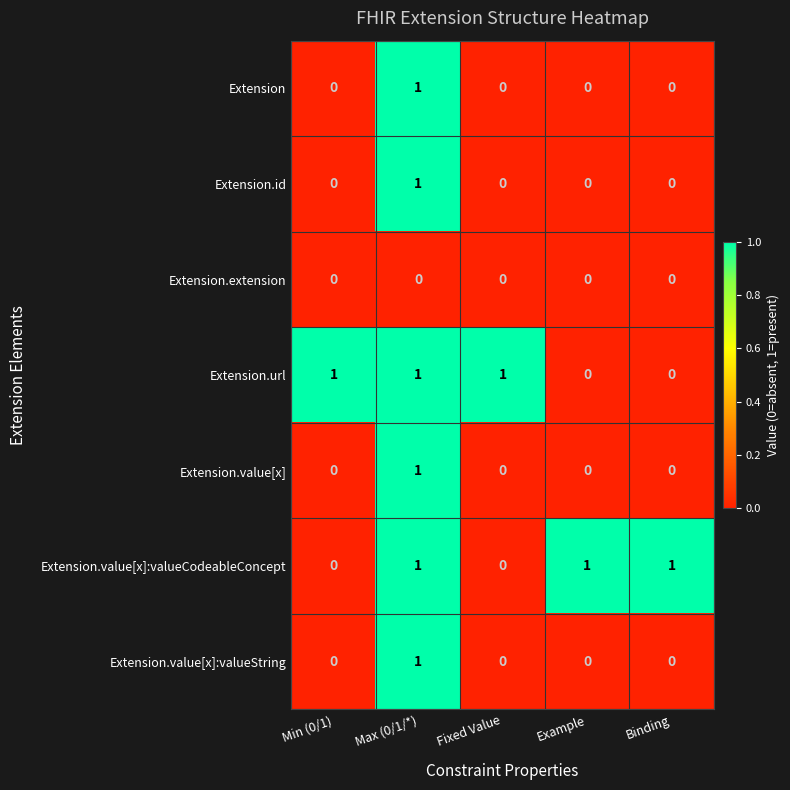

How many Extension.value[x]:valueCodeableConcept values are between 0 and 1?

5